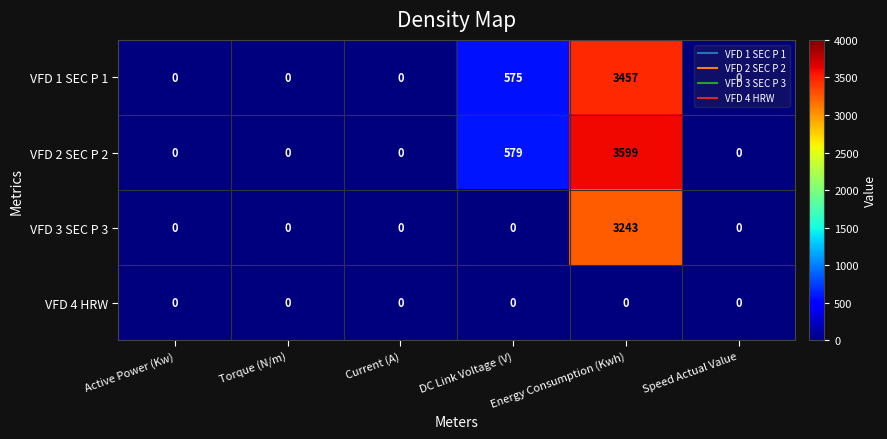

Which series changed the most between Current (A) and DC Link Voltage (V)?

VFD 2 SEC P 2